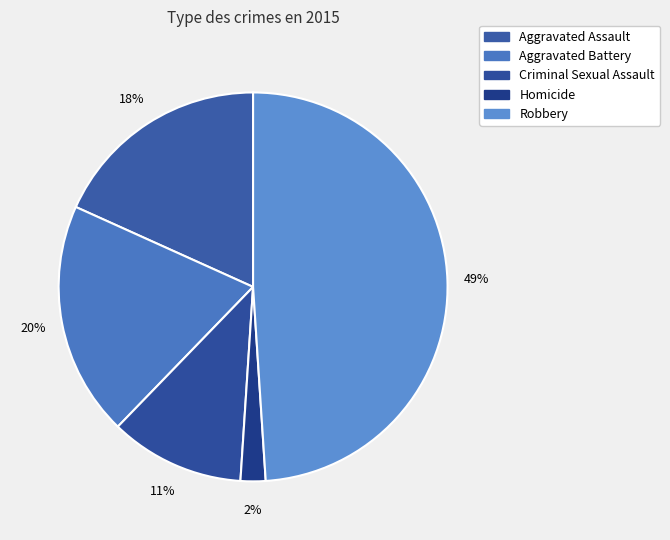

Is it true that Aggravated Battery is 20% of the pie?

True